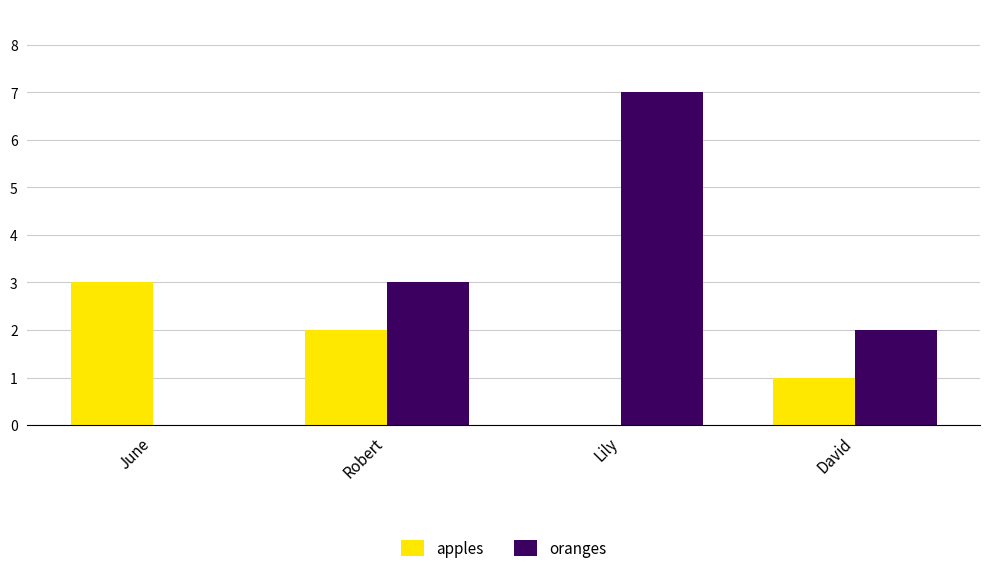

What is the sum of all oranges values?

12